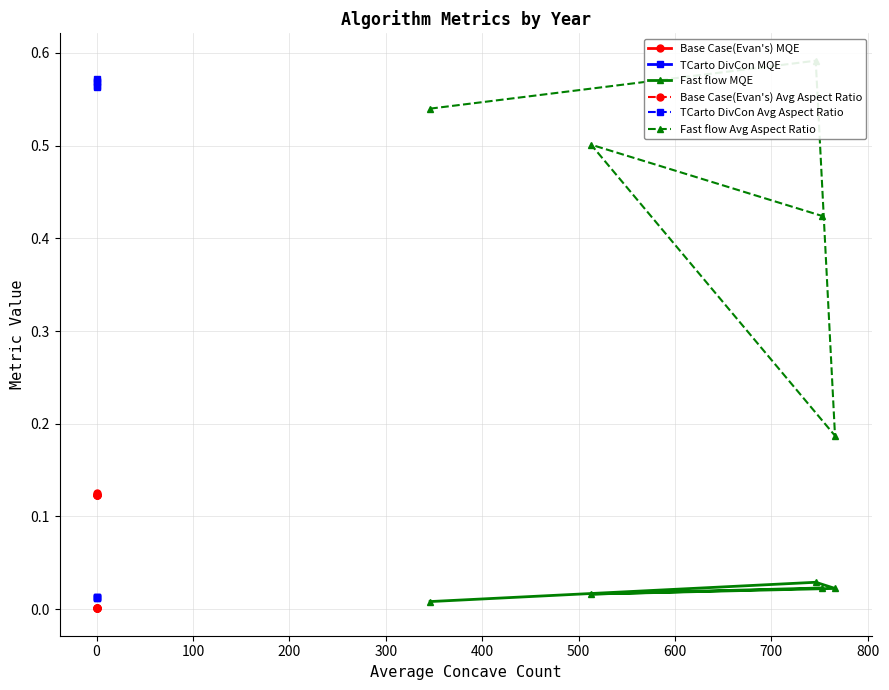

How many Fast flow MQE values are between 0 and 1?

5